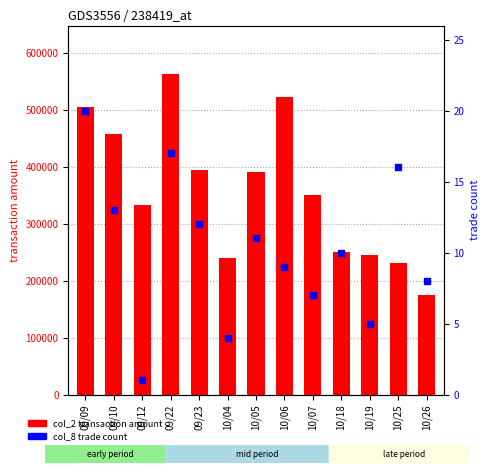

What is the total value across all series at 10/26?

174738